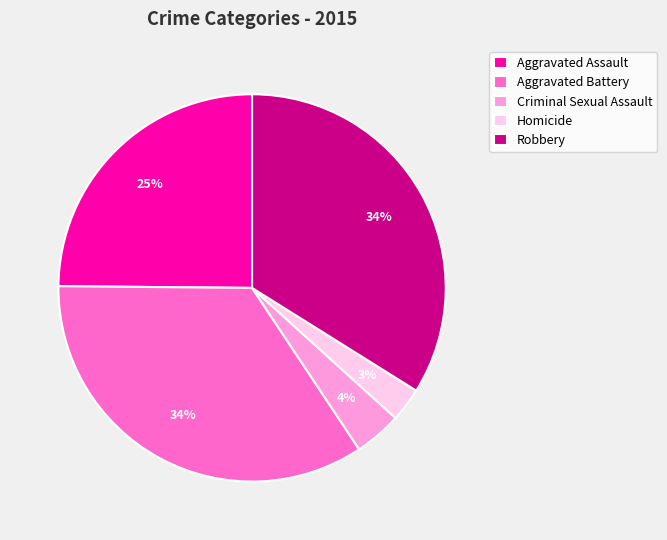

Is there a majority slice in this chart?

No